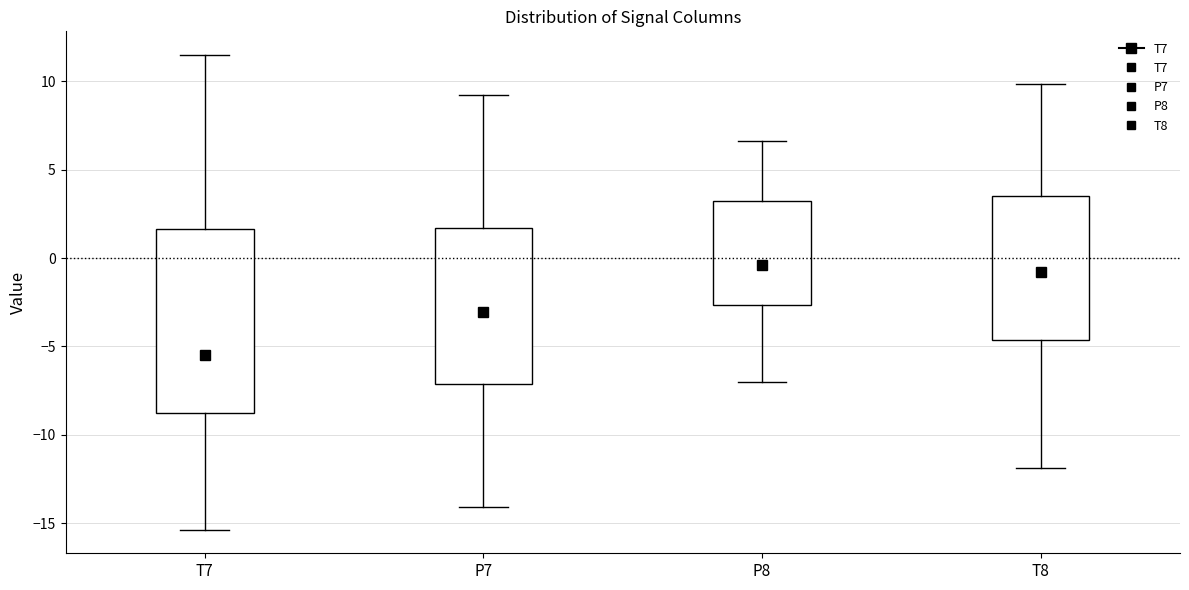

Comparing the boxes themselves (not the whiskers), which one is the tallest?

T7